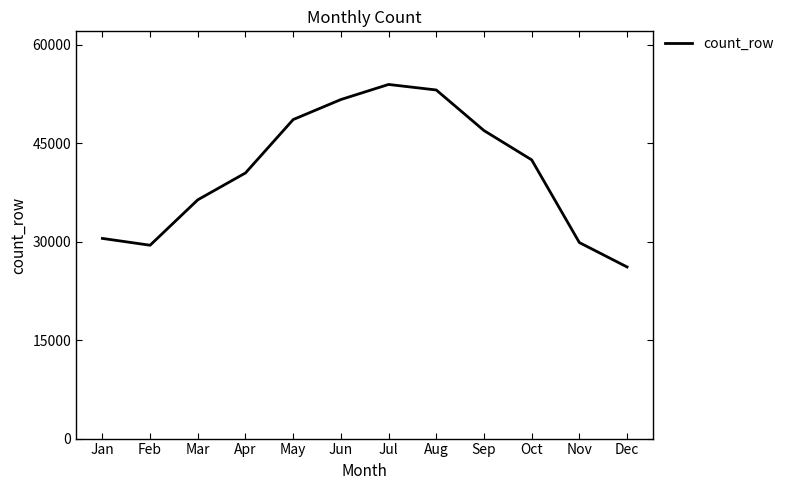

What is the ratio of the value at Feb to the value at Oct?

0.7